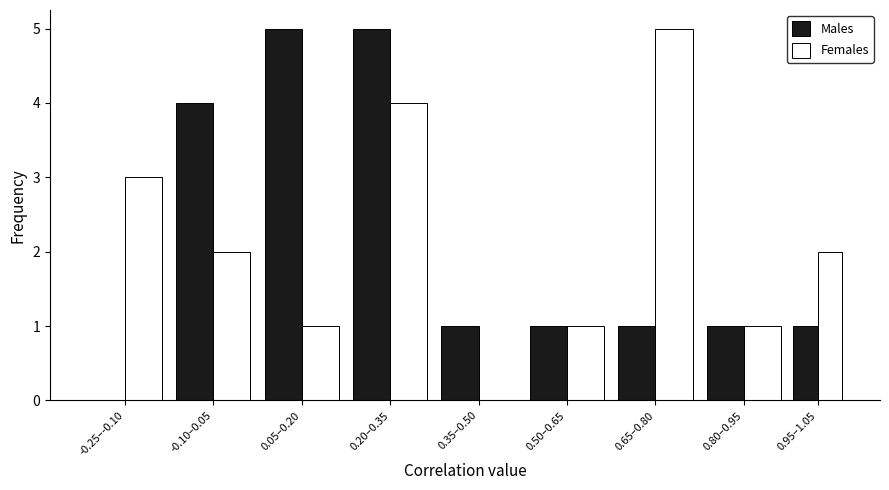

Reading left to right, transcribe all the data shown in this chart.

Males: -0.25–-0.10=0	-0.10–0.05=4	0.05–0.20=5	0.20–0.35=5	0.35–0.50=1	0.50–0.65=1	0.65–0.80=1	0.80–0.95=1	0.95–1.05=1
Females: -0.25–-0.10=3	-0.10–0.05=2	0.05–0.20=1	0.20–0.35=4	0.35–0.50=0	0.50–0.65=1	0.65–0.80=5	0.80–0.95=1	0.95–1.05=2